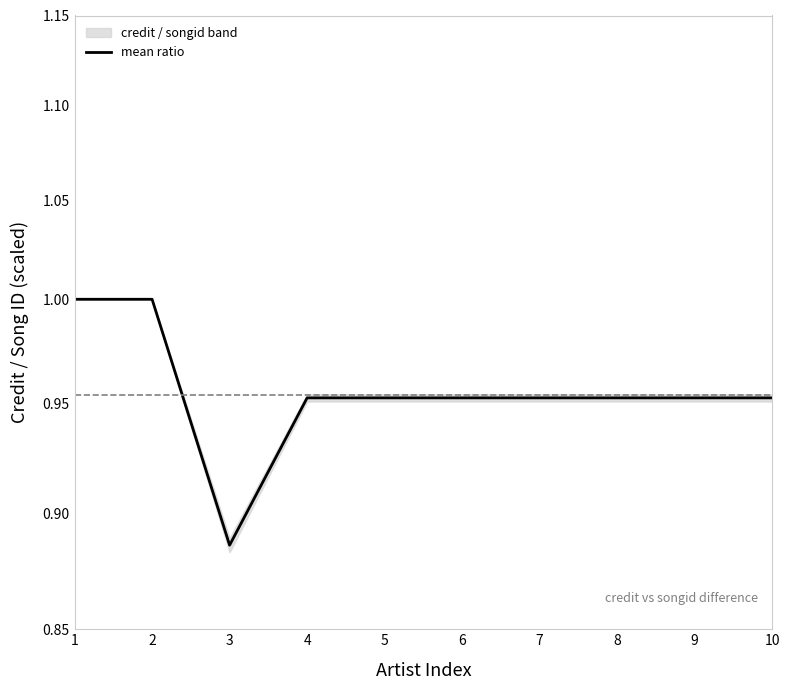

Reading left to right, list all the values displayed in this chart.

1=1.0	2=1.0	3=0.9	4=1.0	5=1.0	6=1.0	7=1.0	8=1.0	9=1.0	10=1.0